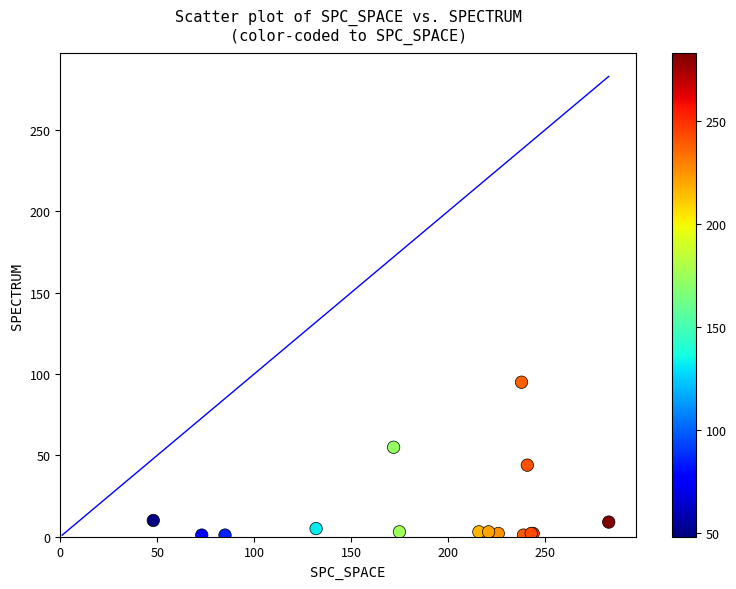

What Y value in the scatter plot is closest to 48?

44